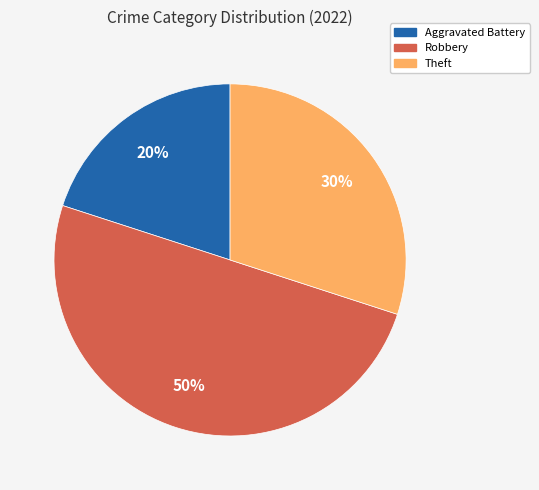

To the nearest percent, what is the difference between the largest and smallest slice percentages?

30%